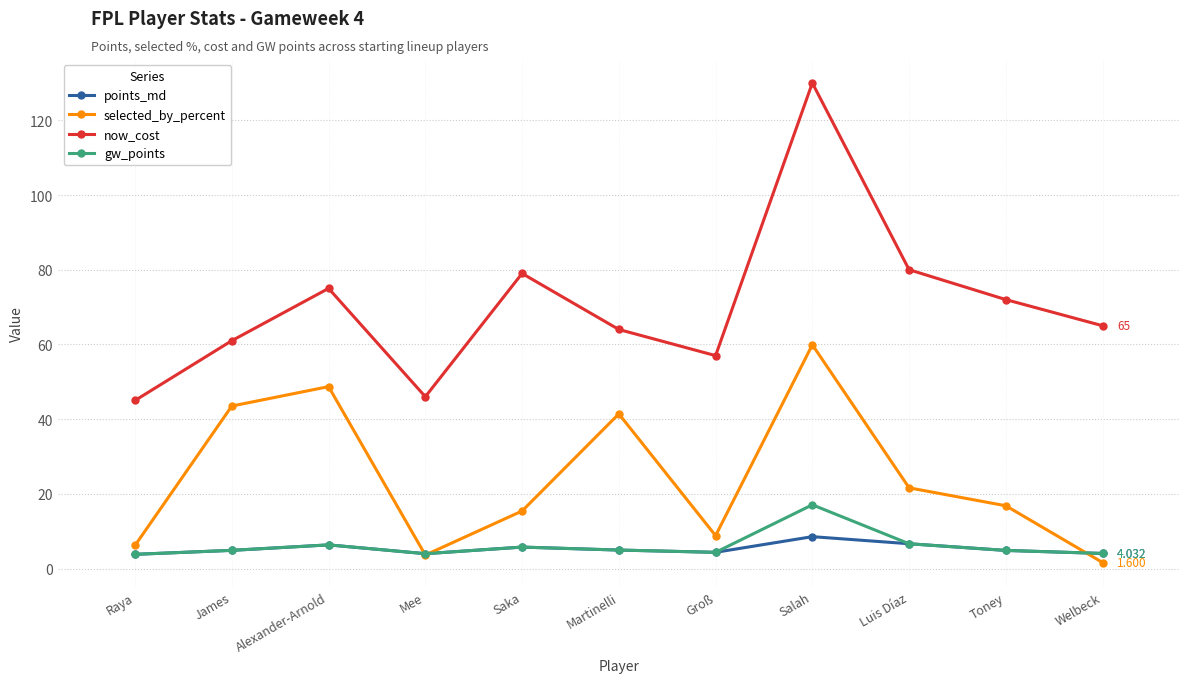

Is the value of points_md at Welbeck greater than the value of selected_by_percent at Alexander-Arnold?

No